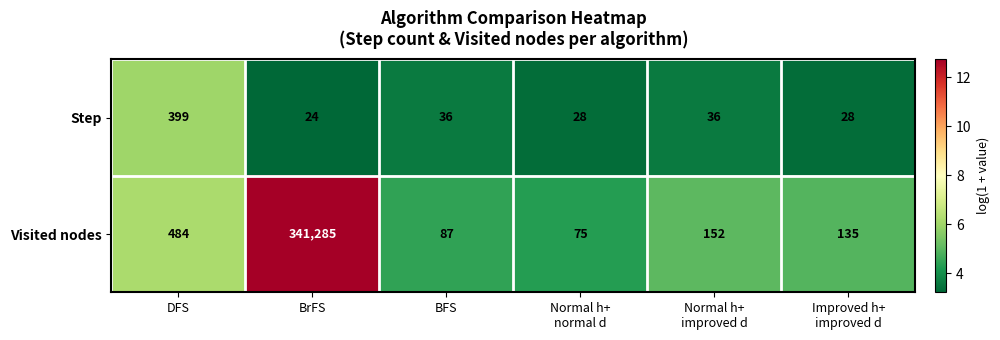

List the series in order of their overall mean, lowest first.

Step, Visited nodes